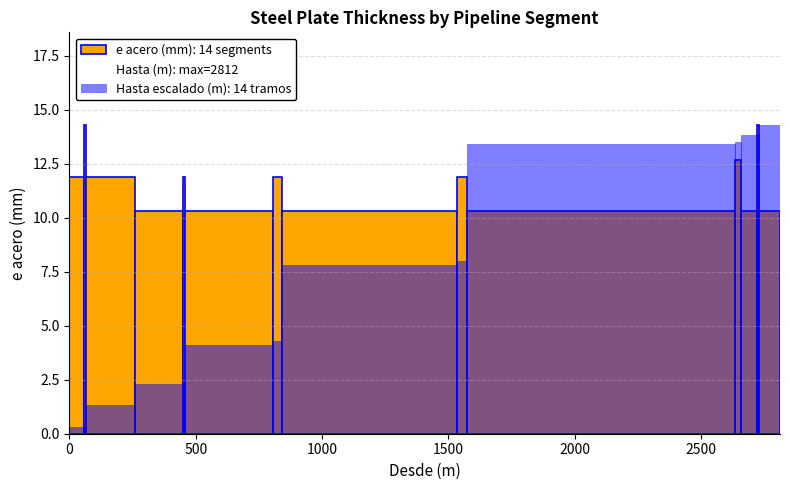

Is it true that the value at 500 is 113?

False